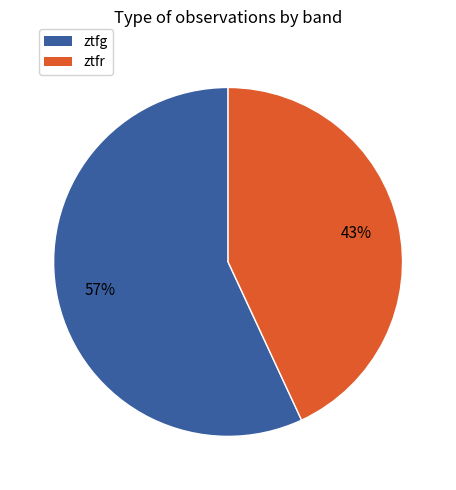

To the nearest percent, what is the difference between the ztfr and ztfg slice percentages?

14%